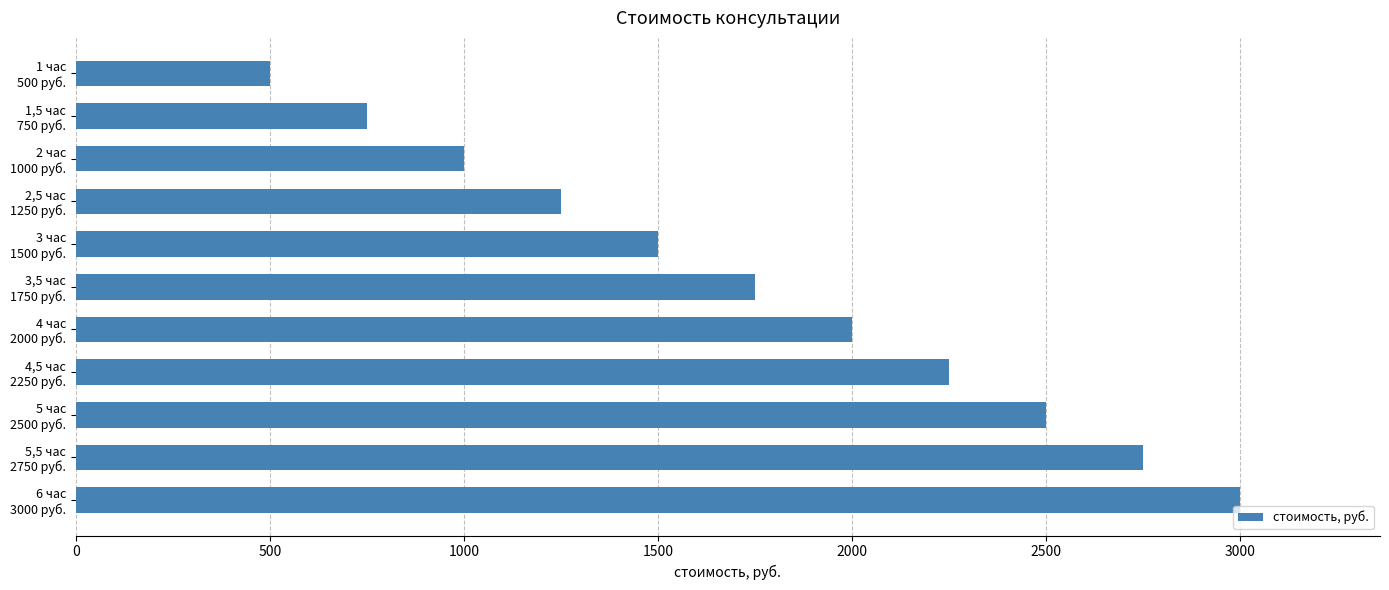

How many bars are there in total?

11